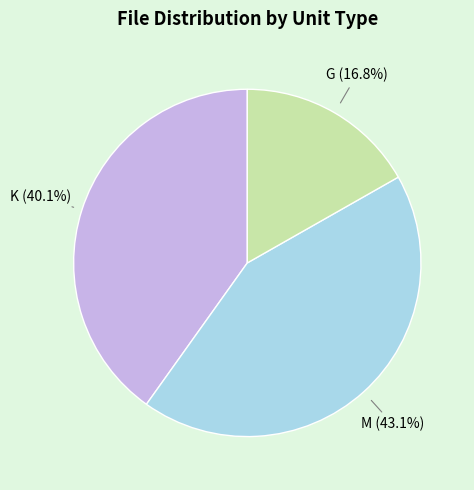

Is there any slice that represents more than half of the pie?

No